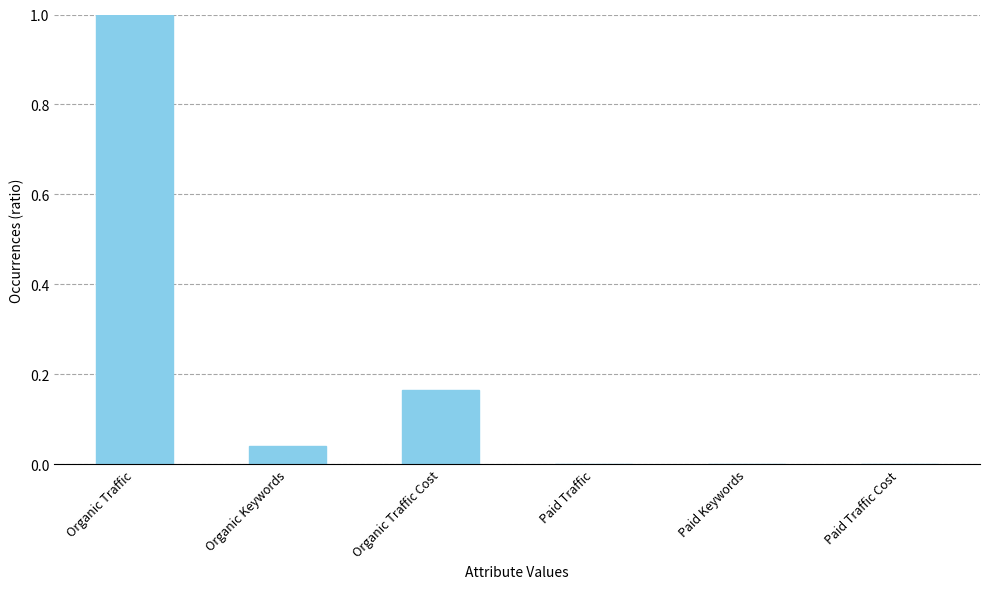

The chart shows a value of 0.3 at Organic Traffic Cost. True or false?

False